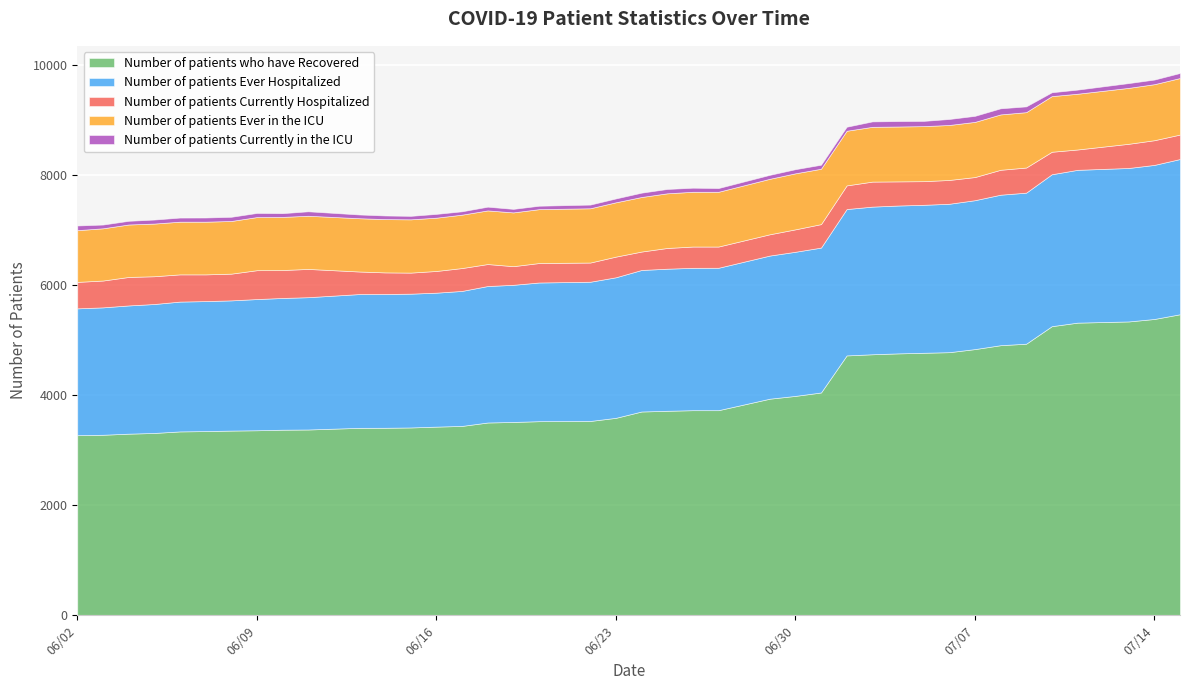

Reading left to right, list all the values displayed in this chart.

Number of patients who have Recovered: 06/02/2020=3275	06/03/2020=3283	06/04/2020=3303	06/05/2020=3316	06/06/2020=3344	06/07/2020=3350	06/08/2020=3359	06/09/2020=3365	06/10/2020=3375	06/11/2020=3379	06/13/2020=3409	06/14/2020=3410	06/15/2020=3416	06/16/2020=3431	06/17/2020=3444	06/18/2020=3506	06/19/2020=3516	06/20/2020=3530	06/22/2020=3534	06/23/2020=3591	06/24/2020=3706	06/25/2020=3719	06/26/2020=3730	06/27/2020=3730	06/29/2020=3939	06/30/2020=3990	07/01/2020=4052	07/02/2020=4726	07/03/2020=4747	07/04/2020=4763	07/05/2020=4774	07/06/2020=4785	07/07/2020=4841	07/08/2020=4912	07/09/2020=4939	07/10/2020=5258	07/11/2020=5322	07/13/2020=5344	07/14/2020=5389	07/15/2020=5475
Number of patients Ever Hospitalized: 06/02/2020=2307	06/03/2020=2317	06/04/2020=2332	06/05/2020=2345	06/06/2020=2361	06/07/2020=2364	06/08/2020=2368	06/09/2020=2386	06/10/2020=2396	06/11/2020=2406	06/13/2020=2433	06/14/2020=2433	06/15/2020=2433	06/16/2020=2436	06/17/2020=2455	06/18/2020=2482	06/19/2020=2494	06/20/2020=2522	06/22/2020=2532	06/23/2020=2556	06/24/2020=2574	06/25/2020=2584	06/26/2020=2589	06/27/2020=2590	06/29/2020=2603	06/30/2020=2621	07/01/2020=2635	07/02/2020=2662	07/03/2020=2685	07/04/2020=2689	07/05/2020=2691	07/06/2020=2699	07/07/2020=2708	07/08/2020=2737	07/09/2020=2747	07/10/2020=2763	07/11/2020=2779	07/13/2020=2791	07/14/2020=2802	07/15/2020=2823
Number of patients Currently Hospitalized: 06/02/2020=481	06/03/2020=488	06/04/2020=518	06/05/2020=505	06/06/2020=495	06/07/2020=486	06/08/2020=486	06/09/2020=525	06/10/2020=508	06/11/2020=514	06/13/2020=410	06/14/2020=393	06/15/2020=383	06/16/2020=395	06/17/2020=416	06/18/2020=400	06/19/2020=339	06/20/2020=354	06/22/2020=349	06/23/2020=376	06/24/2020=335	06/25/2020=377	06/26/2020=387	06/27/2020=386	06/29/2020=387	06/30/2020=408	07/01/2020=427	07/02/2020=430	07/03/2020=455	07/04/2020=439	07/05/2020=430	07/06/2020=433	07/07/2020=421	07/08/2020=453	07/09/2020=457	07/10/2020=409	07/11/2020=370	07/13/2020=440	07/14/2020=449	07/15/2020=445
Number of patients Ever in the ICU: 06/02/2020=941	06/03/2020=950	06/04/2020=954	06/05/2020=958	06/06/2020=958	06/07/2020=958	06/08/2020=958	06/09/2020=966	06/10/2020=966	06/11/2020=967	06/13/2020=969	06/14/2020=969	06/15/2020=969	06/16/2020=969	06/17/2020=971	06/18/2020=975	06/19/2020=978	06/20/2020=980	06/22/2020=987	06/23/2020=988	06/24/2020=992	06/25/2020=994	06/26/2020=996	06/27/2020=996	06/29/2020=1009	06/30/2020=1019	07/01/2020=1007	07/02/2020=994	07/03/2020=996	07/04/2020=998	07/05/2020=1001	07/06/2020=1000	07/07/2020=1003	07/08/2020=1007	07/09/2020=1007	07/10/2020=1012	07/11/2020=1014	07/13/2020=1017	07/14/2020=1019	07/15/2020=1028
Number of patients Currently in the ICU: 06/02/2020=85	06/03/2020=68	06/04/2020=67	06/05/2020=73	06/06/2020=75	06/07/2020=76	06/08/2020=76	06/09/2020=75	06/10/2020=68	06/11/2020=81	06/13/2020=68	06/14/2020=66	06/15/2020=63	06/16/2020=69	06/17/2020=61	06/18/2020=68	06/19/2020=64	06/20/2020=62	06/22/2020=67	06/23/2020=70	06/24/2020=79	06/25/2020=79	06/26/2020=74	06/27/2020=68	06/29/2020=72	06/30/2020=75	07/01/2020=73	07/02/2020=73	07/03/2020=99	07/04/2020=99	07/05/2020=95	07/06/2020=109	07/07/2020=110	07/08/2020=111	07/09/2020=105	07/10/2020=70	07/11/2020=75	07/13/2020=87	07/14/2020=84	07/15/2020=92